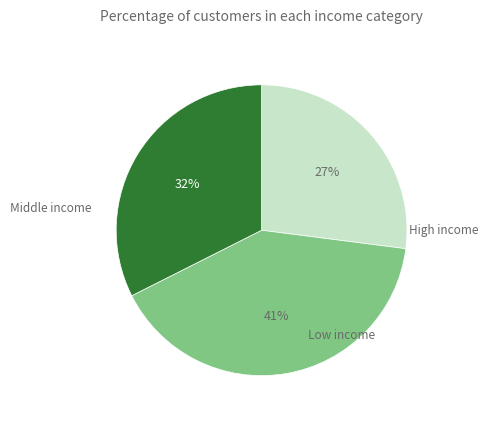

Does any single category account for the majority?

No